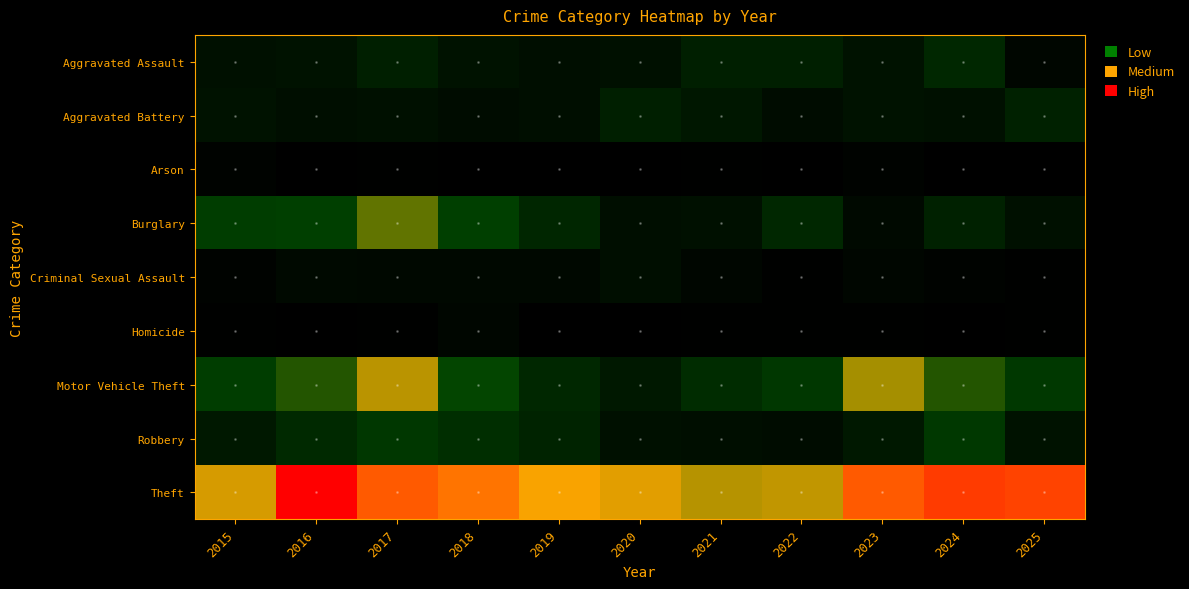

How many distinct data groups are displayed?

9